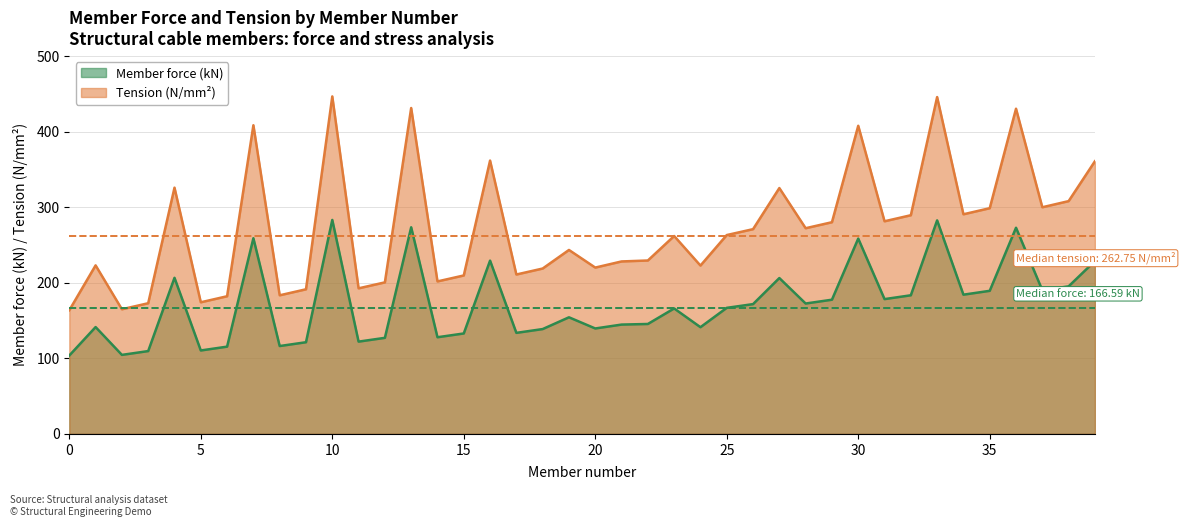

What is the average value of the Member force (kN) series?

172.8